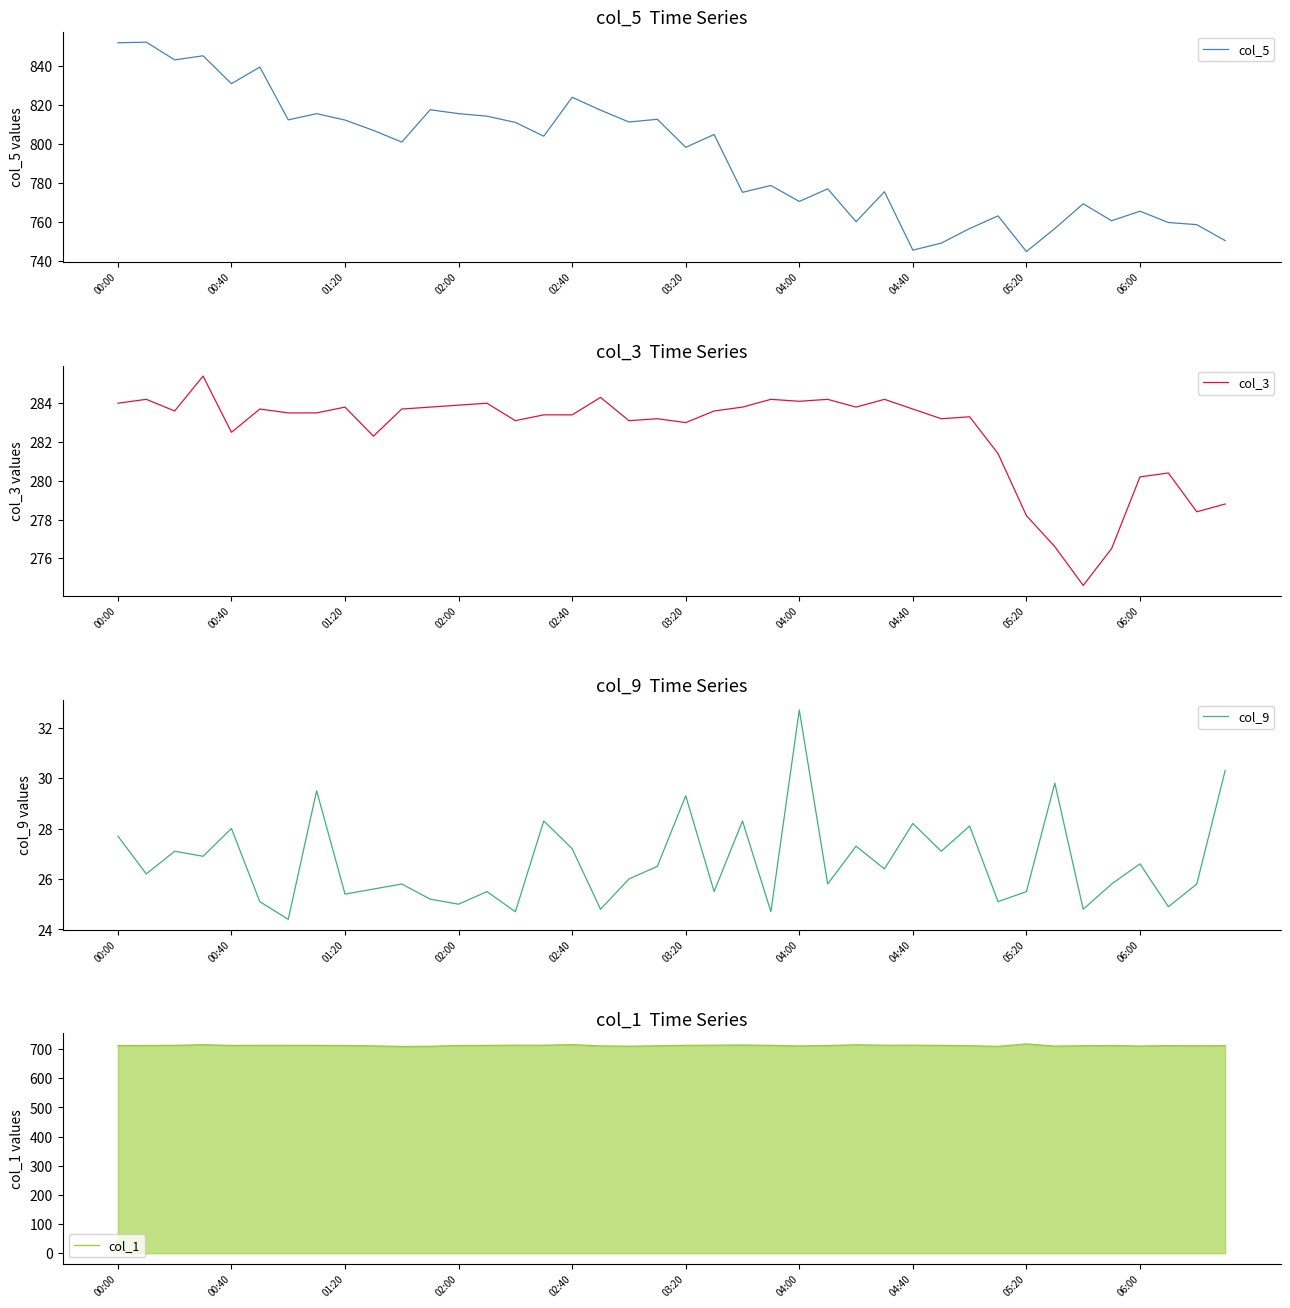

At which label is col_9 closest to 28?

00:40